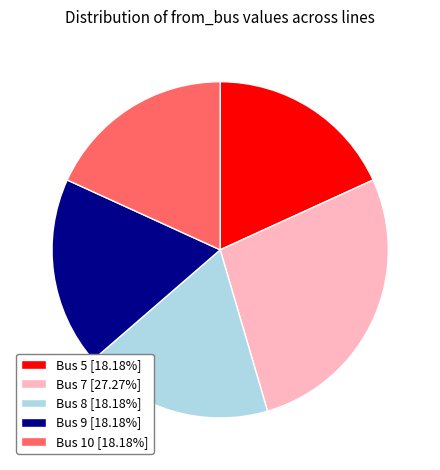

Is there any slice that represents more than half of the pie?

No